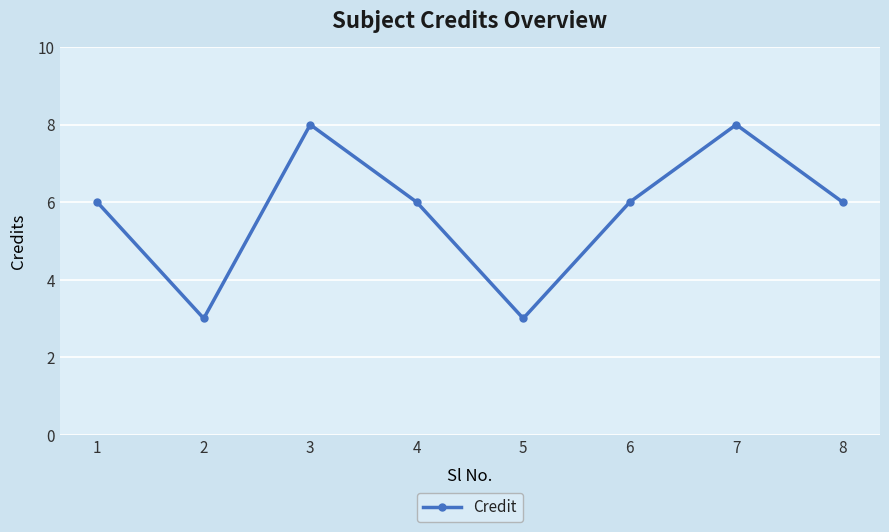

Reading right to left, what are all the values shown in this chart?

6	8	6	3	6	8	3	6